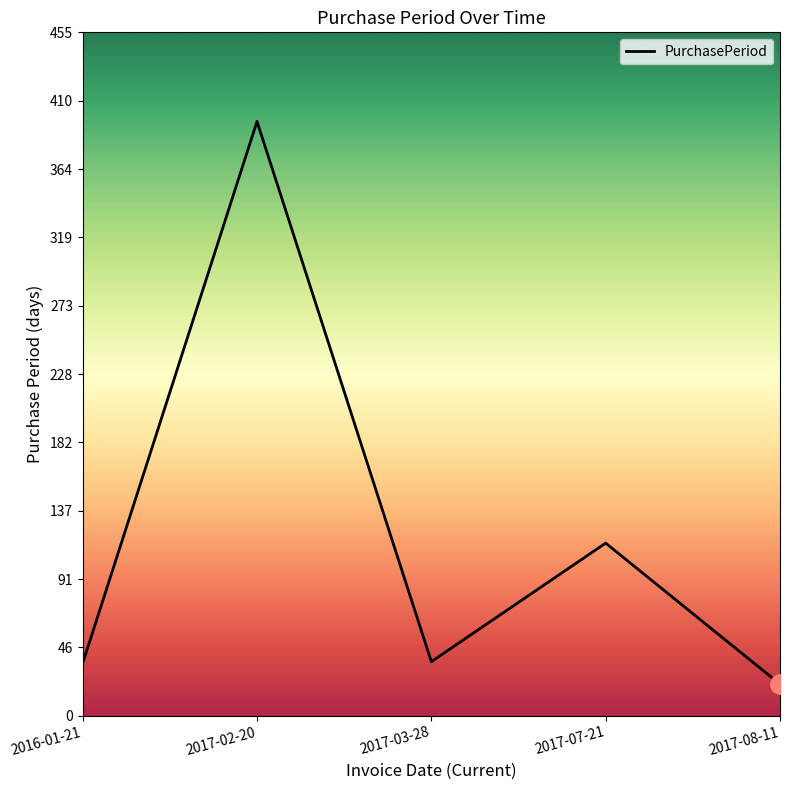

Approximately how many times larger is the value at 2017-08-11 compared to 2017-03-28?

0.6